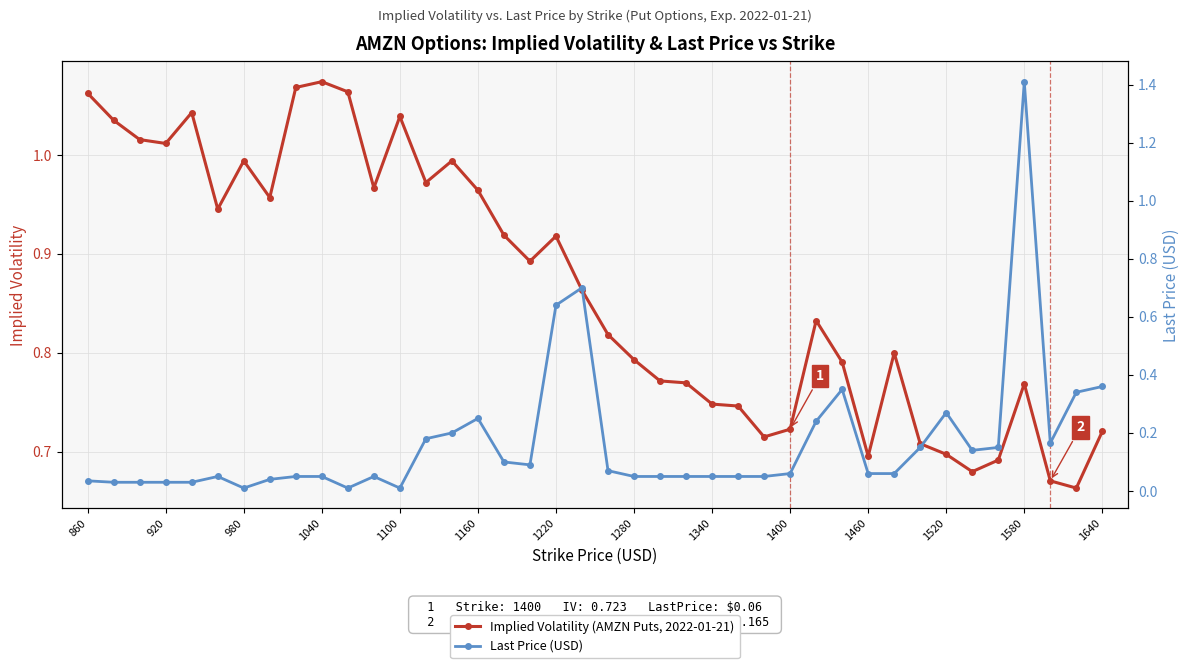

What is the difference between the highest and lowest values at 1400?

0.7